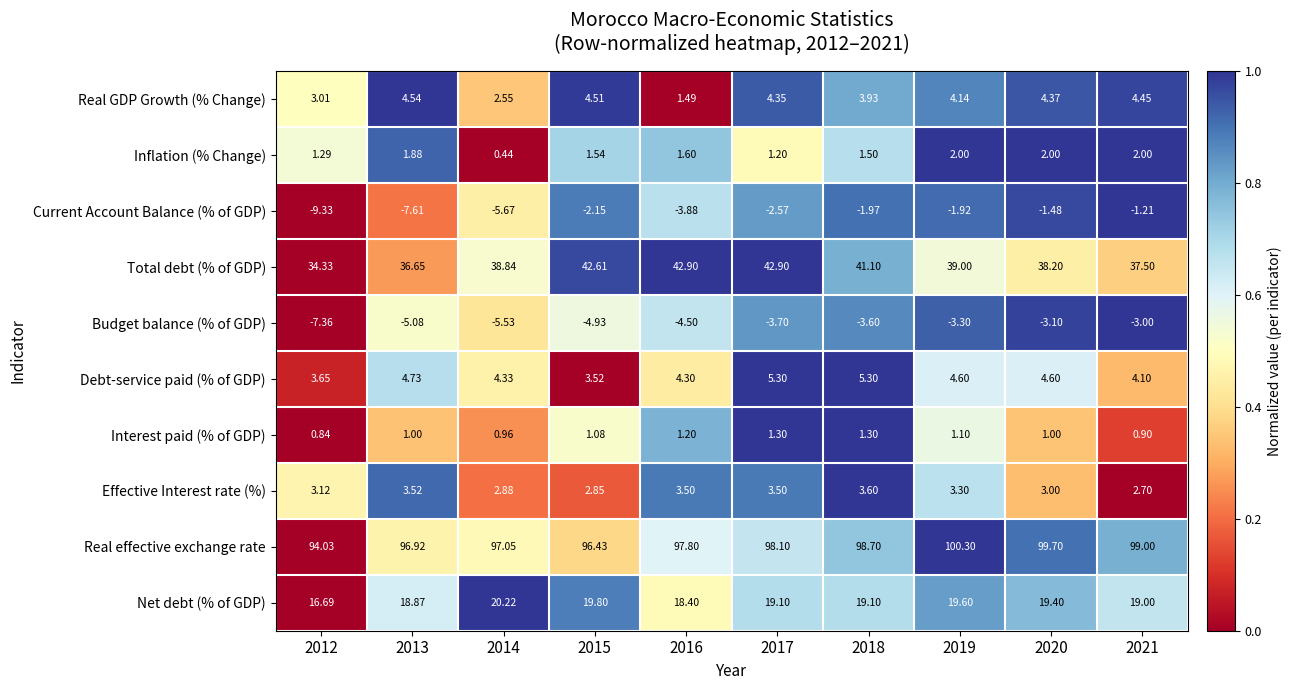

Which series has the largest range (max minus min)?

Total debt (% of GDP)